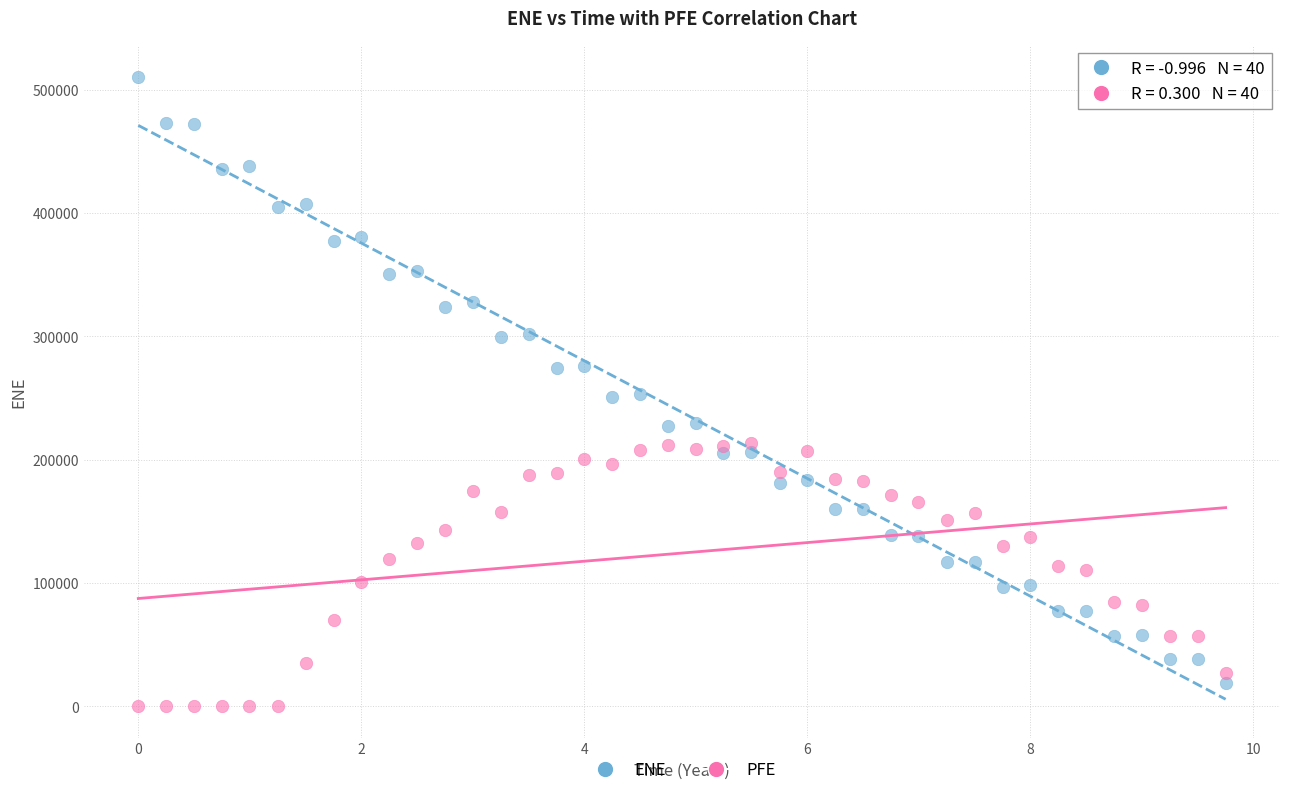

What are all the series names shown in the legend?

ENE, PFE